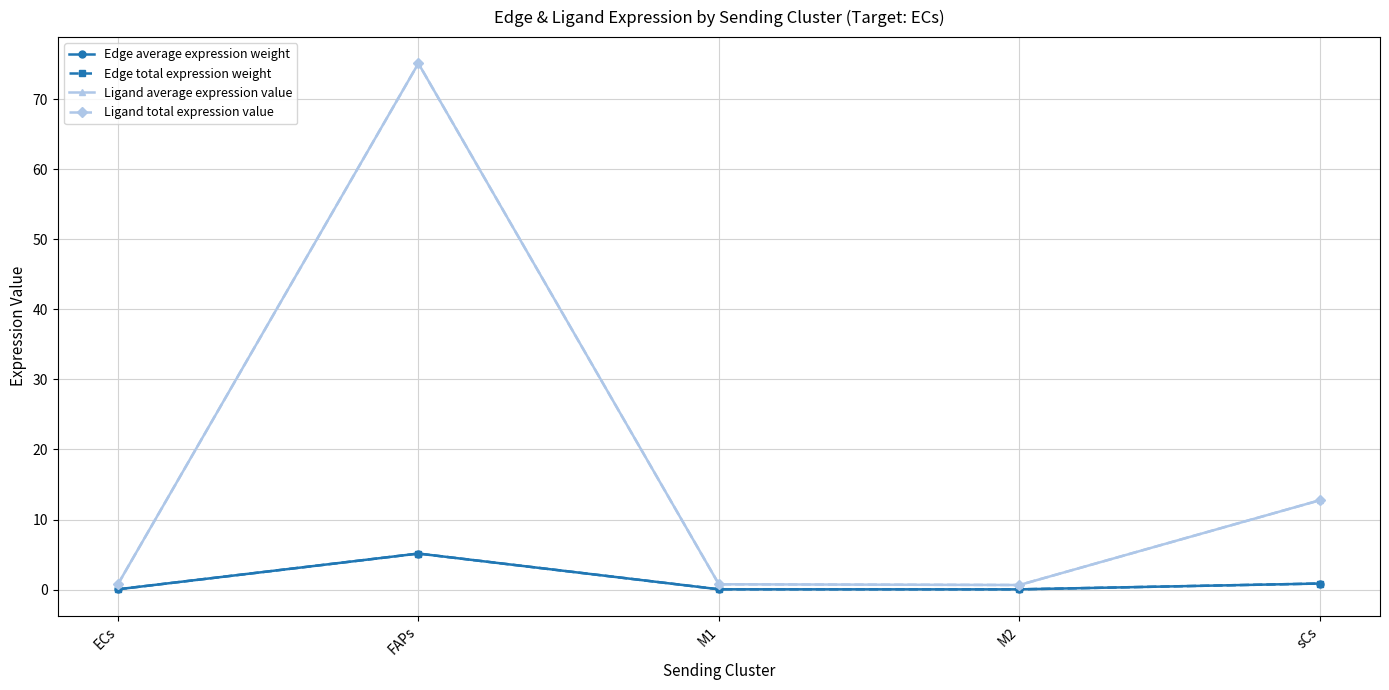

What is the lowest value of the Ligand average expression value series?

0.7